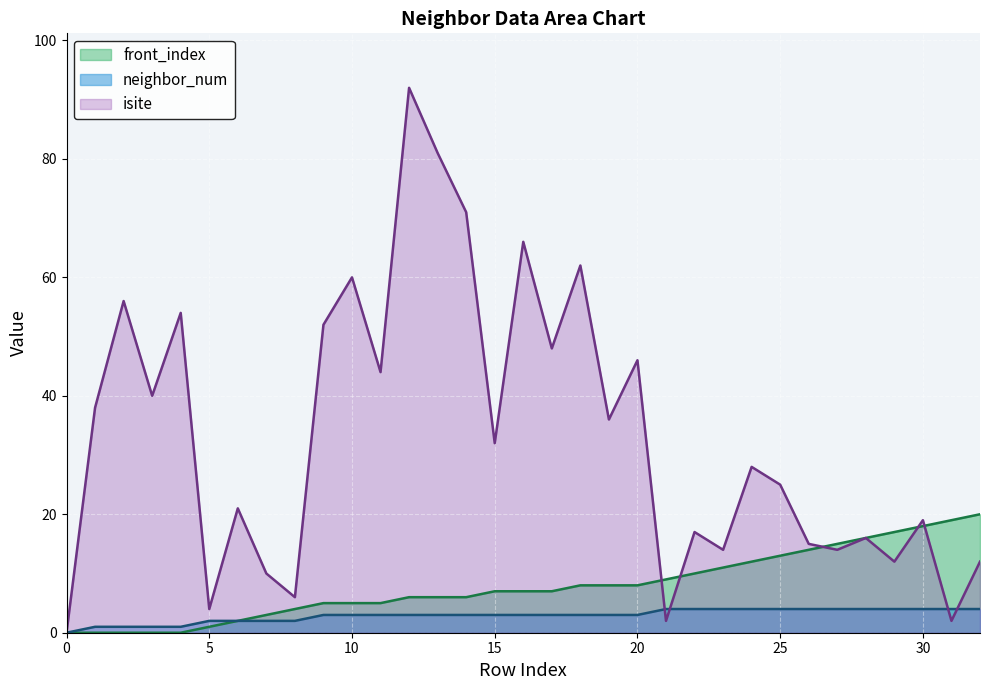

What is the difference between the maximum and minimum values in the isite series?

92